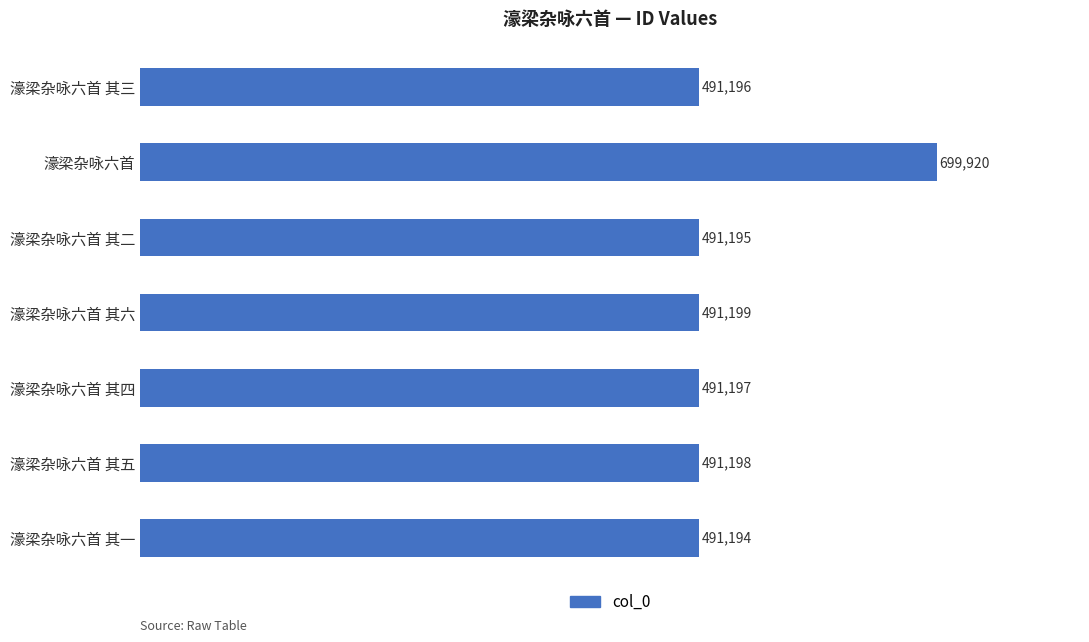

The chart shows a value of 491199 at 濠梁杂咏六首 其六. True or false?

True